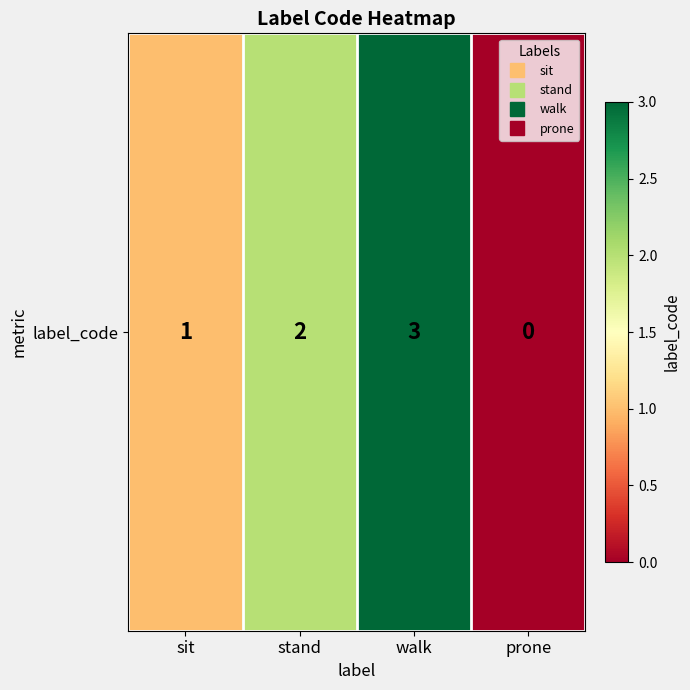

What is the sum of the values at stand and sit?

3